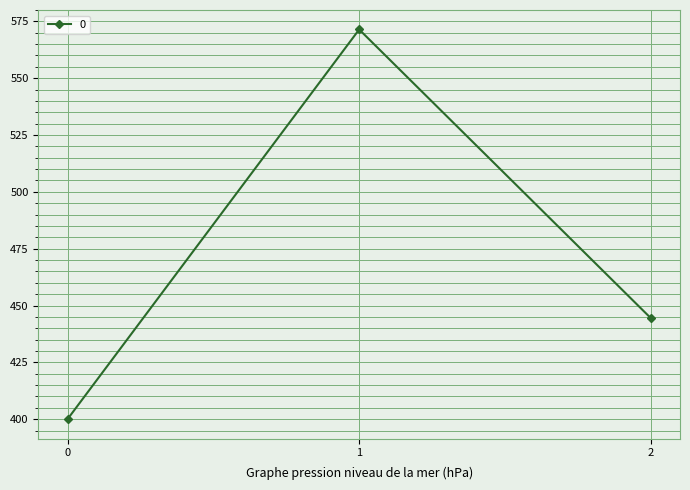

What is the change in value from 0 to 2?

+44.4